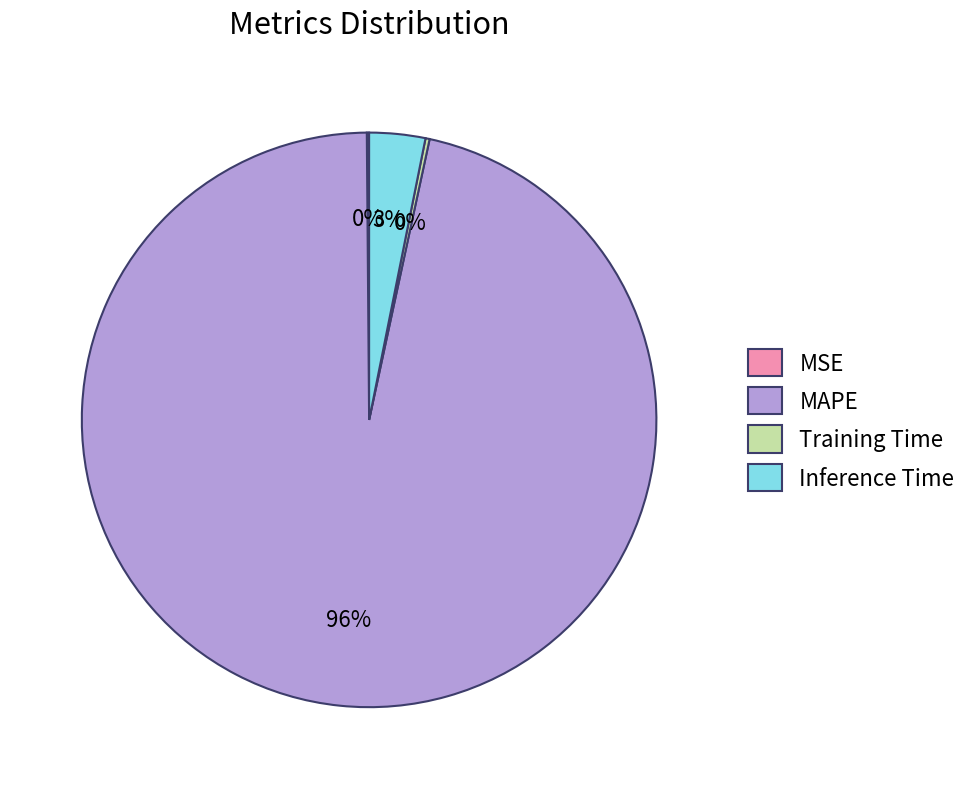

Is there a majority slice in this chart?

Yes